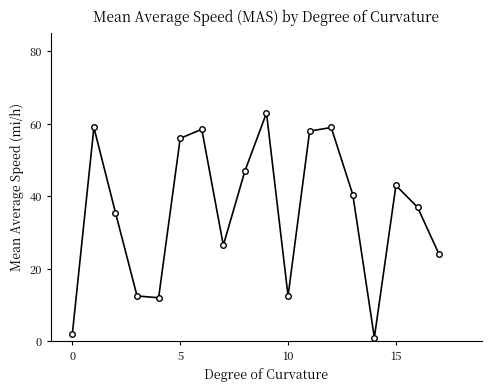

What is the maximum value shown in the chart?

63.0